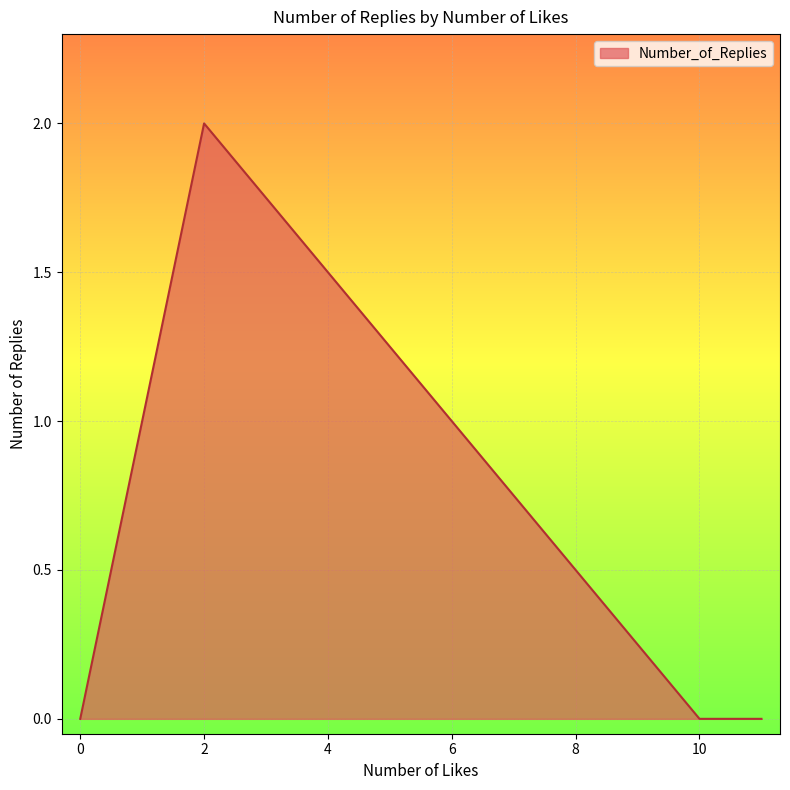

Does the chart display data point markers on the line(s)?

No